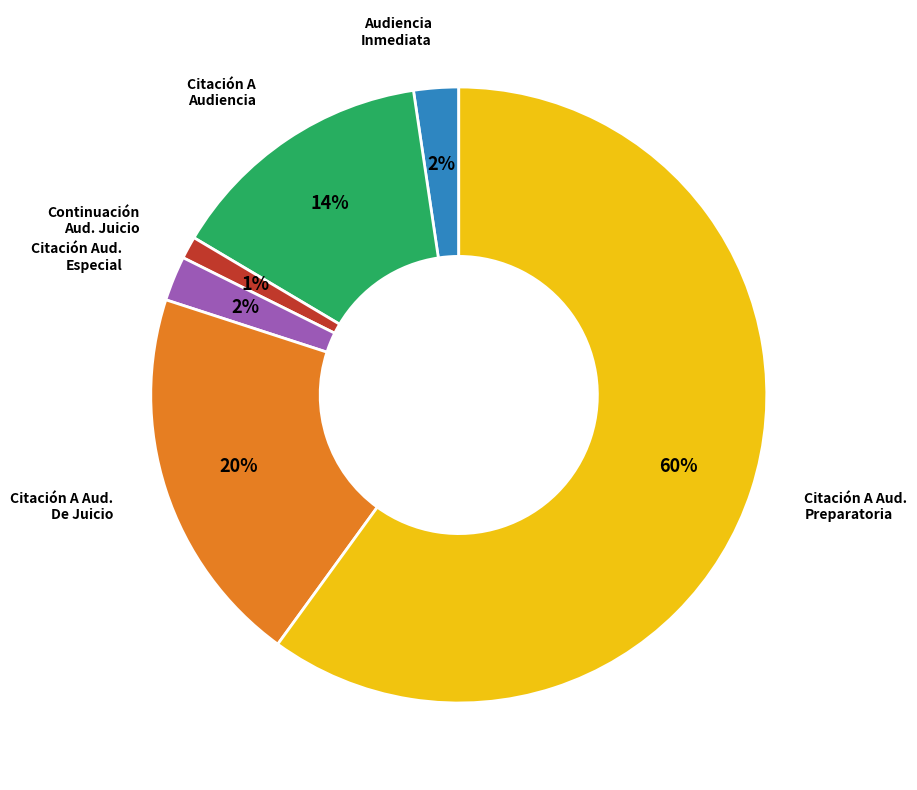

Is there any slice that represents more than half of the pie?

Yes